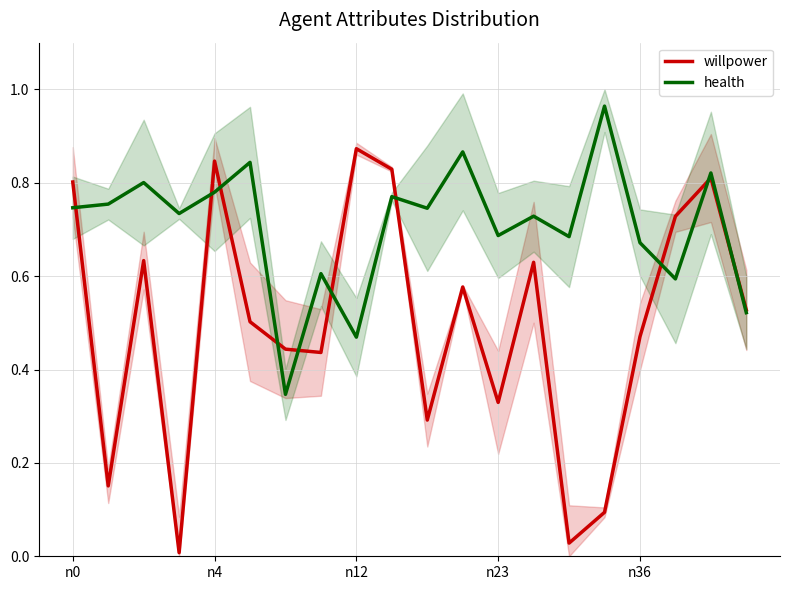

What is the sum of all health values?

14.1